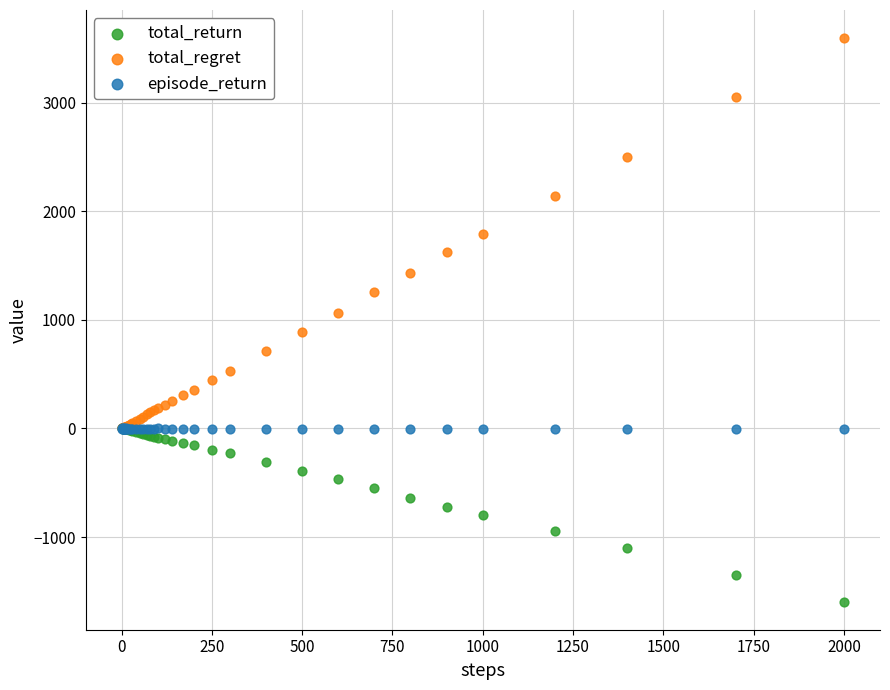

What are all the series names shown in the legend?

total_return, total_regret, episode_return